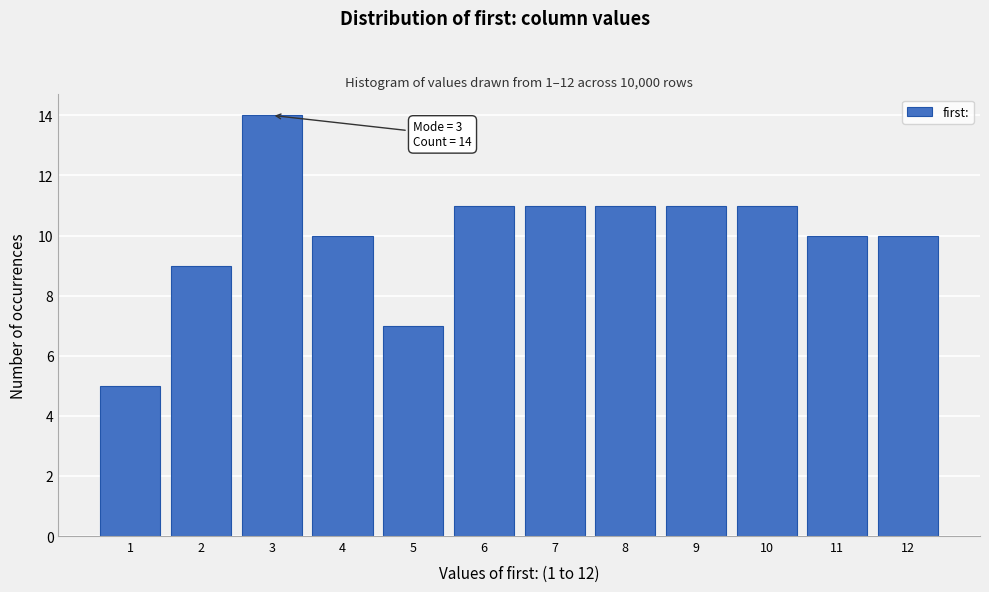

Reading right to left, what are all the values shown in this chart?

10	10	11	11	11	11	11	7	10	14	9	5